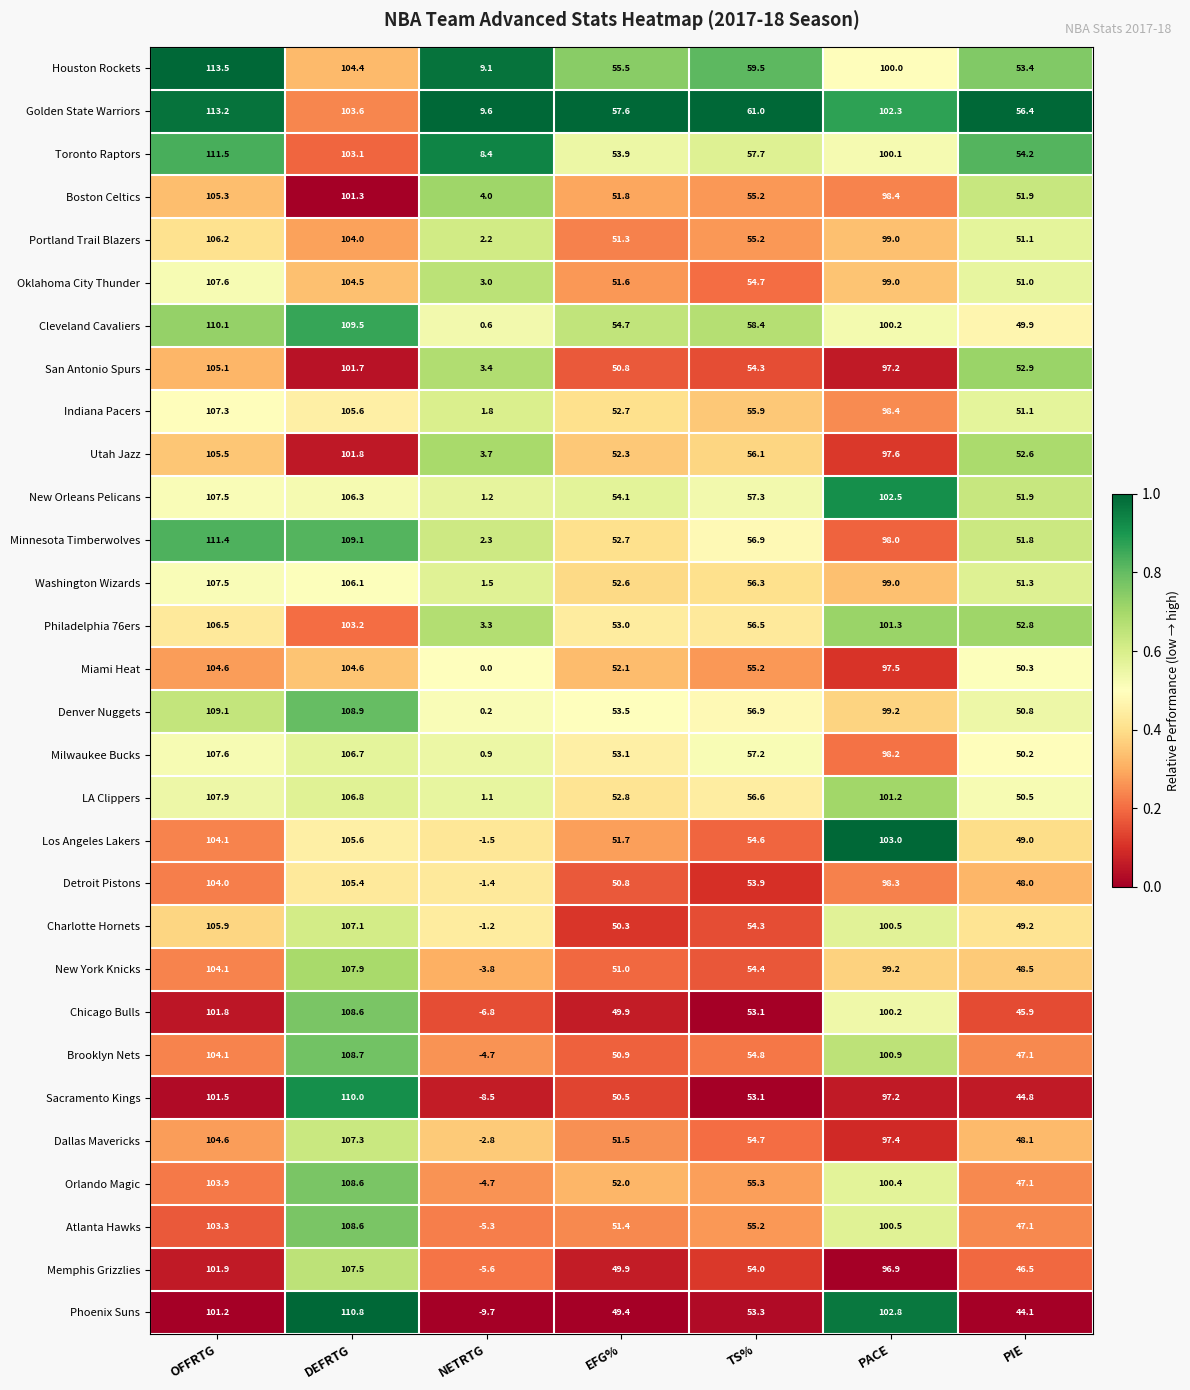

List the labels in order of Phoenix Suns value, smallest first.

NETRTG, PIE, EFG%, TS%, OFFRTG, PACE, DEFRTG